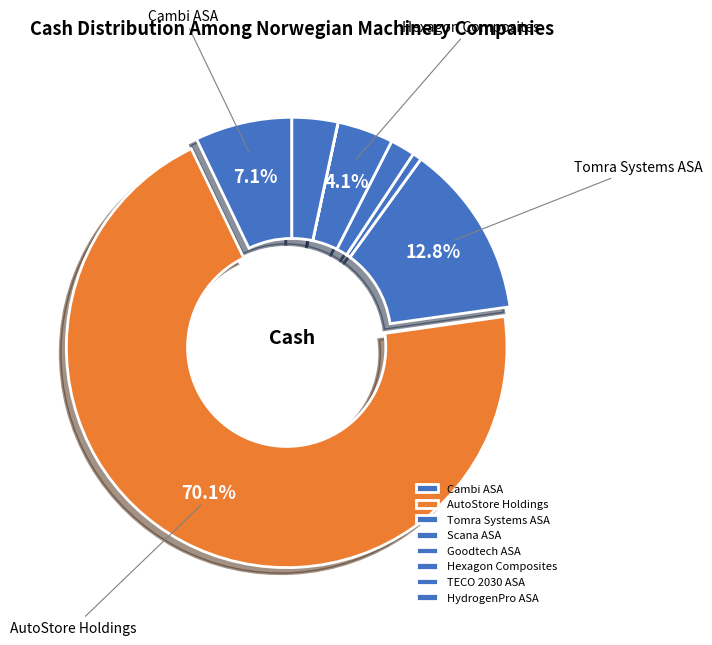

To the nearest percent, what is the average slice percentage?

12%